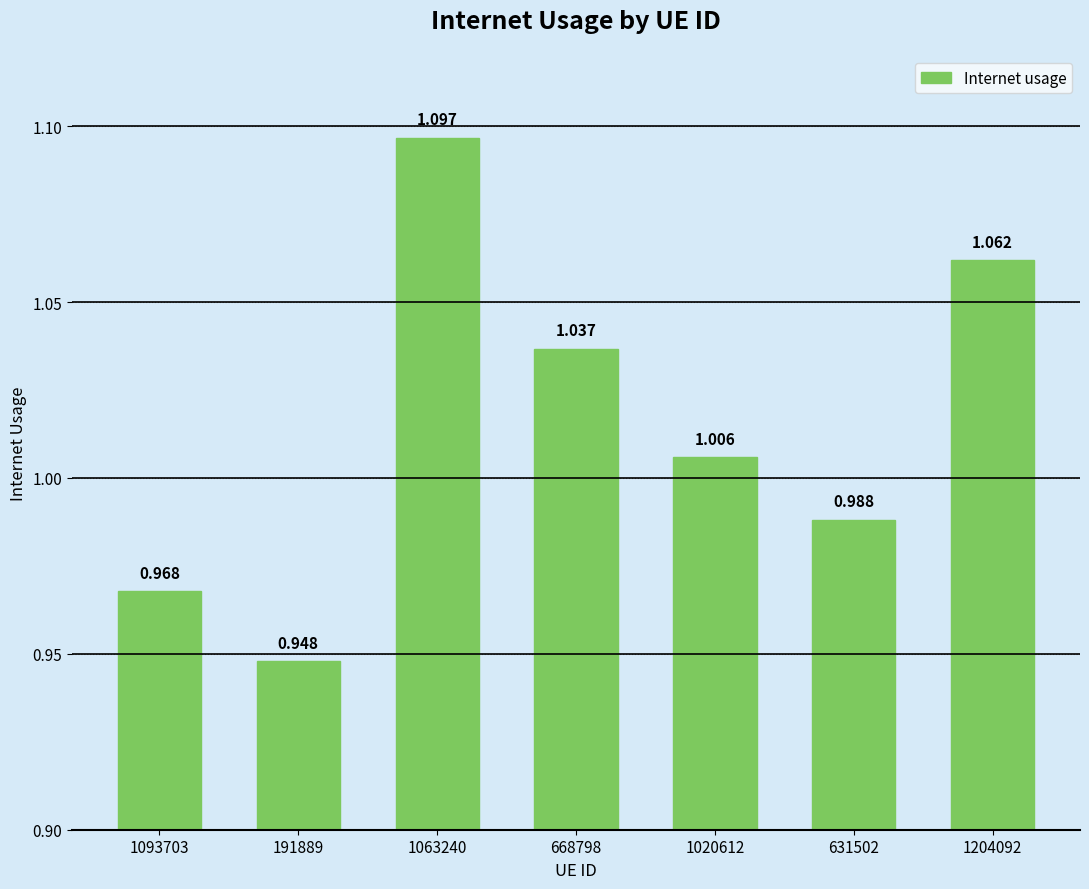

List the labels in order of value, smallest first.

191889, 1093703, 631502, 1020612, 668798, 1204092, 1063240